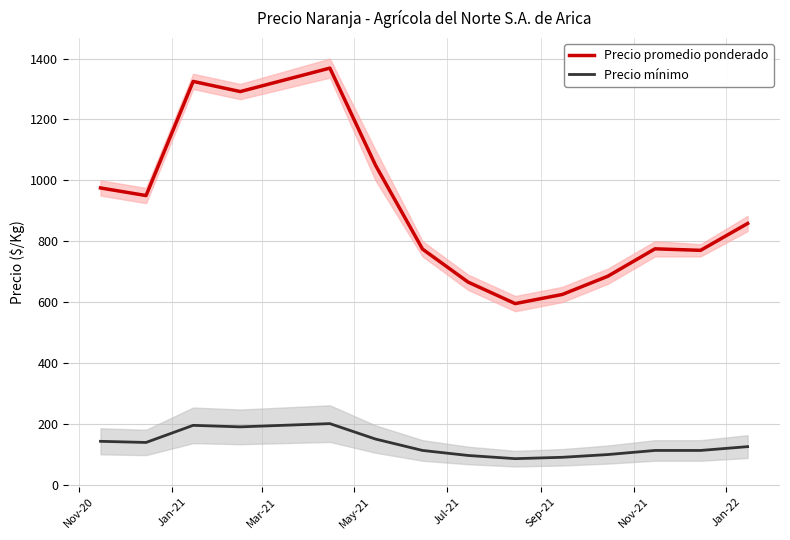

What is the minimum value shown in the chart?

85.5